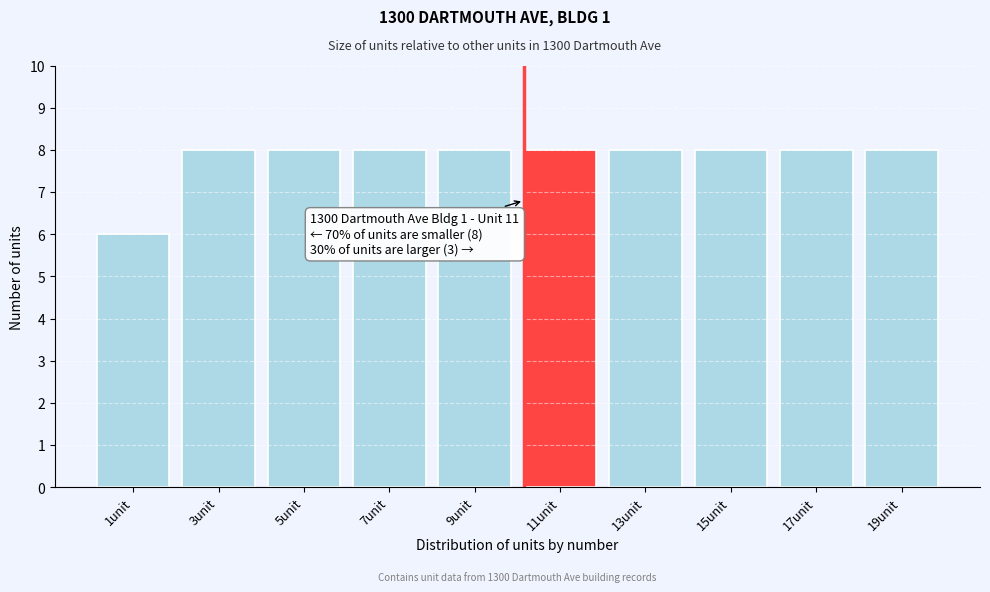

Reading left to right, list all the values displayed in this chart.

6	8	8	8	8	8	8	8	8	8